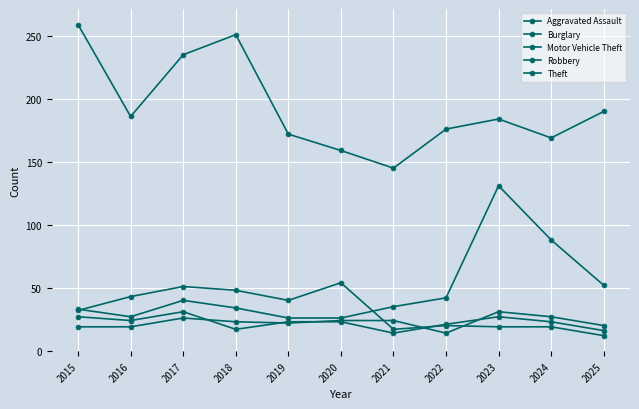

Read the Aggravated Assault value at 2015.

19